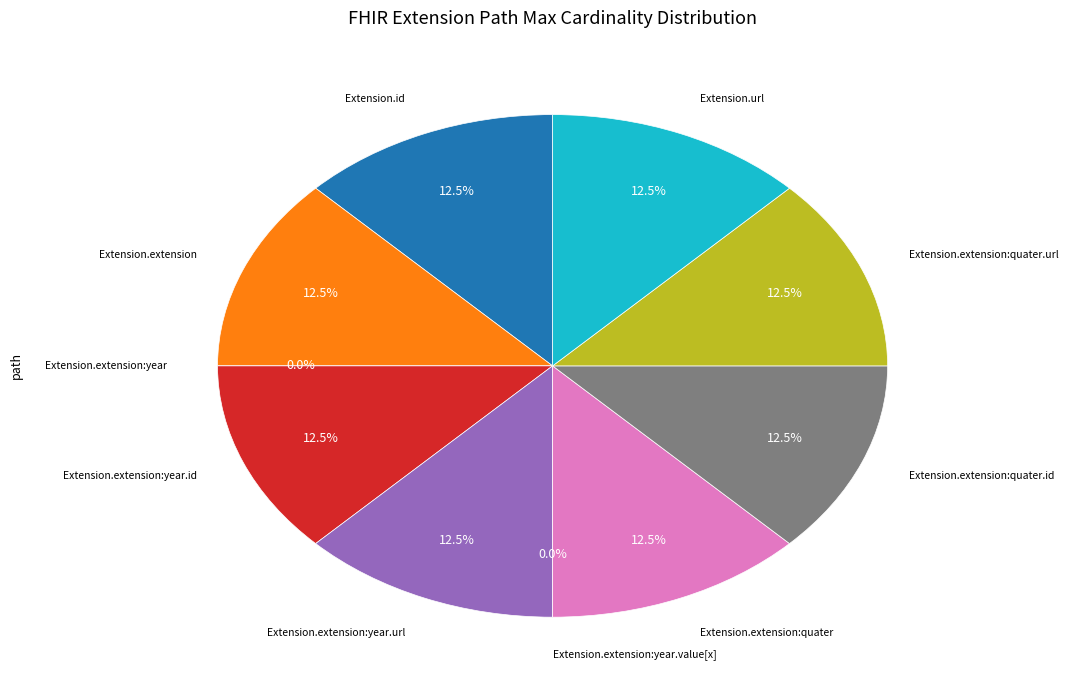

How much of the chart is everything except Extension.extension:year?

100.0%